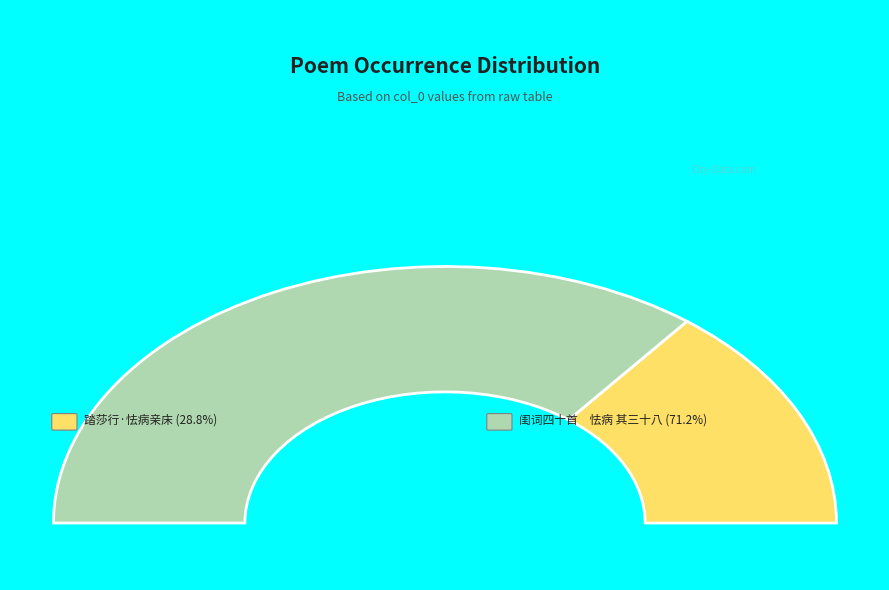

To the nearest percent, what is the difference between the 踏莎行·怯病亲床 and 闺词四十首　怯病 其三十八 slice percentages?

42%